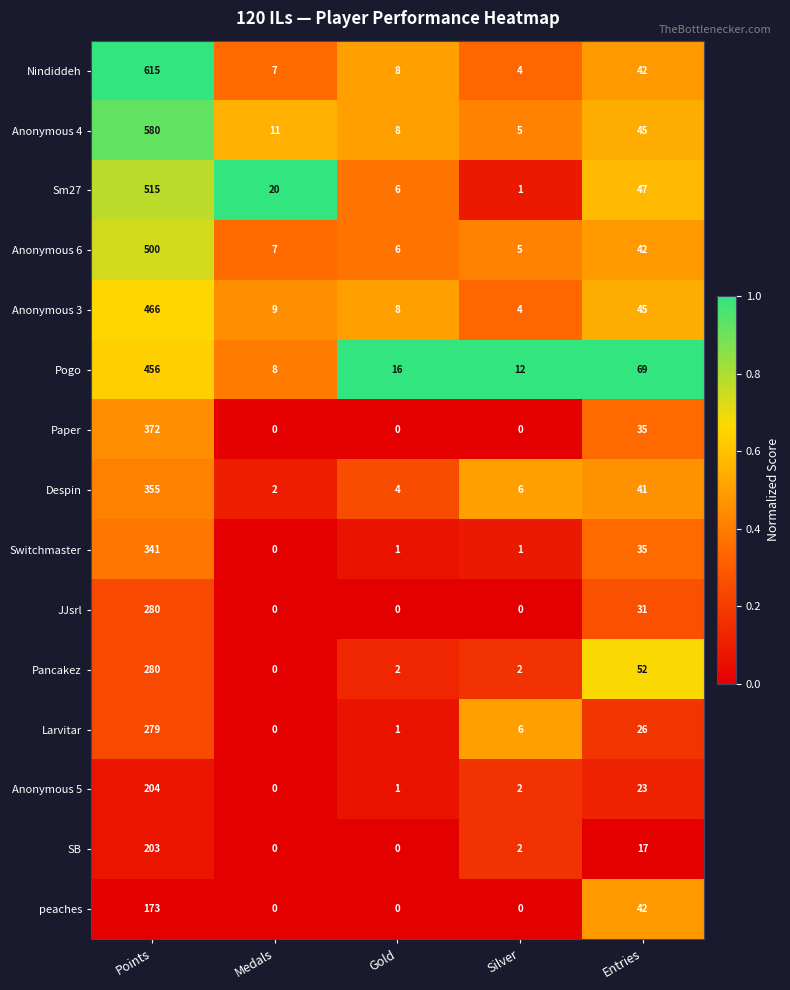

At which label is Anonymous 6 closest to 252?

Entries